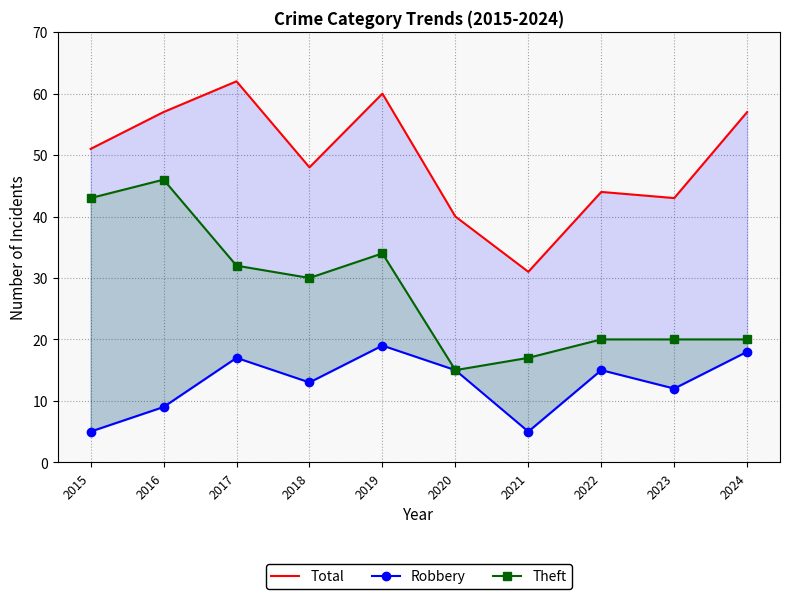

True or false: Theft and Total intersect in this chart.

False